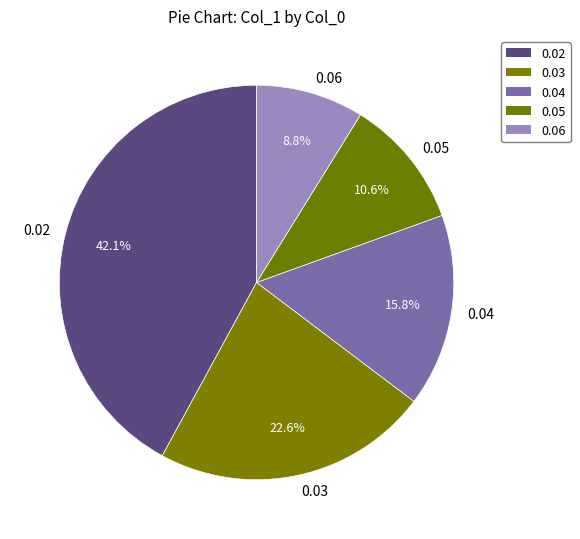

To the nearest percent, what is the average slice percentage?

20%